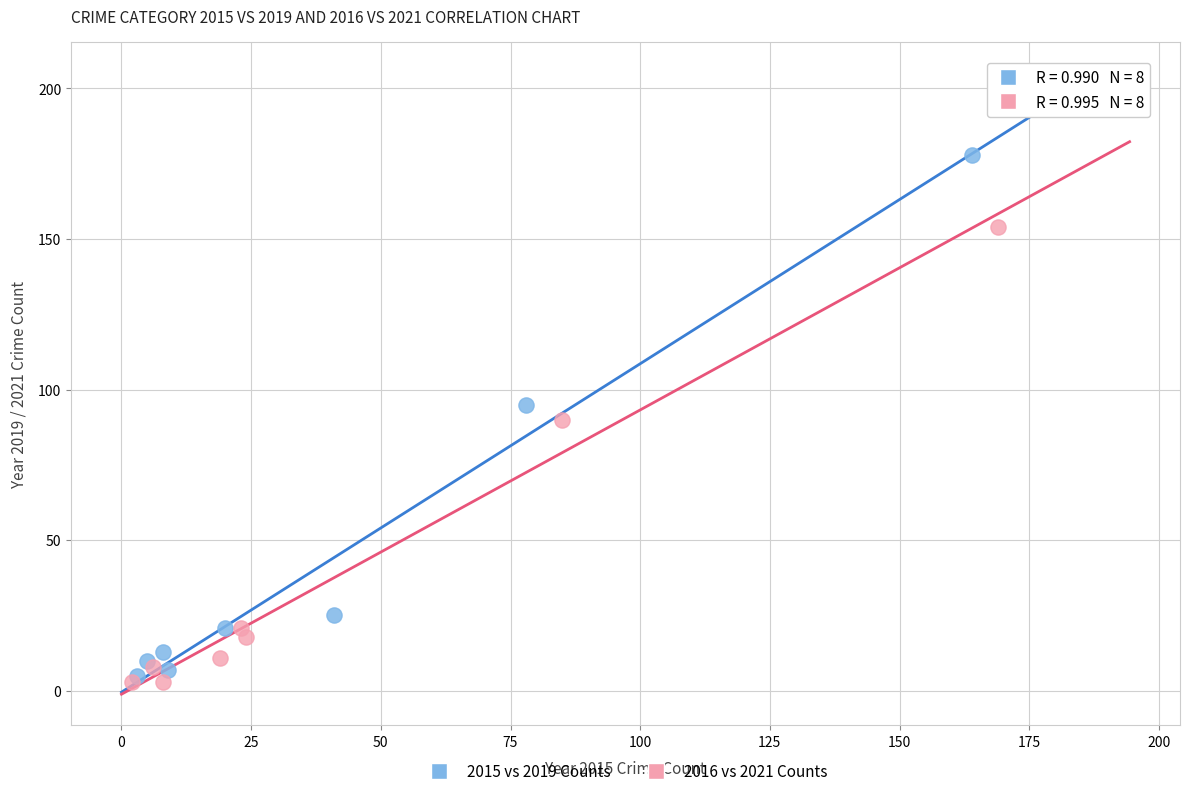

Which series has the largest Y range (max minus min)?

2015 vs 2019 Counts